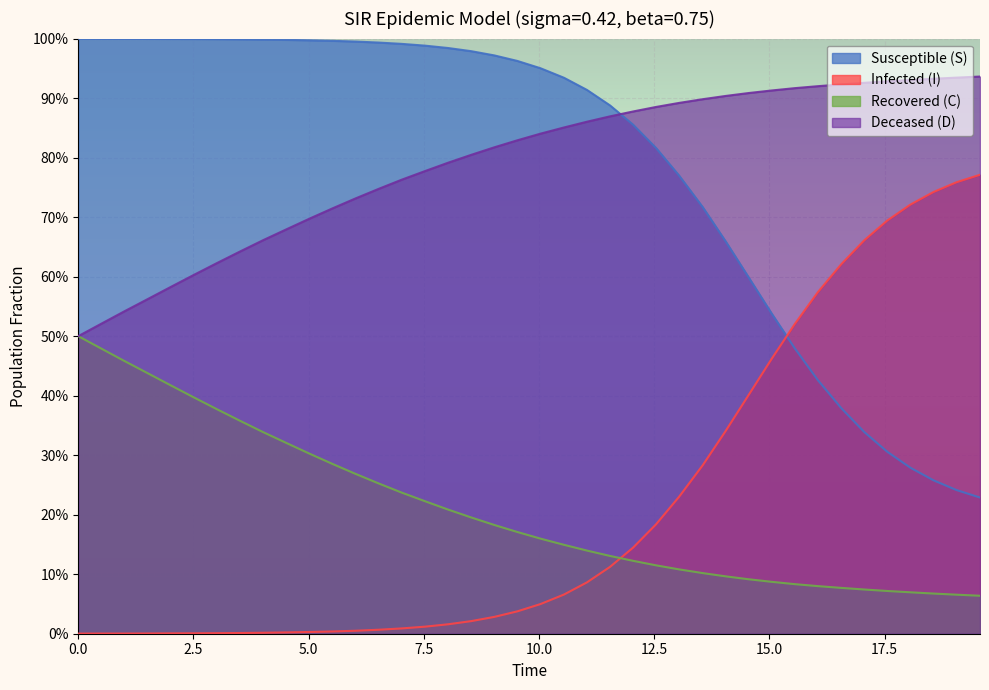

Does the chart display data point markers on the line(s)?

No